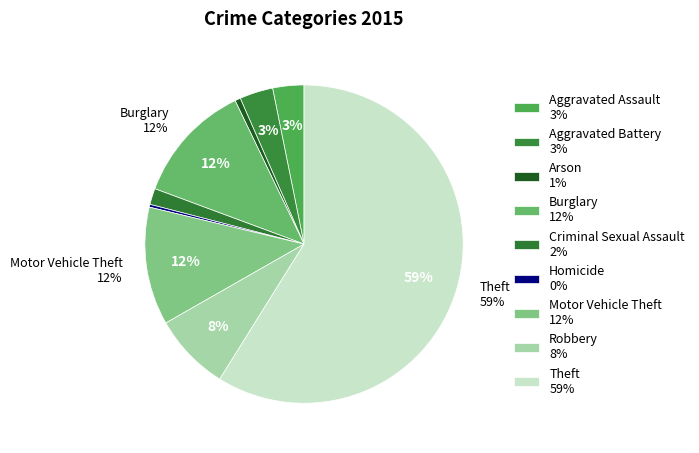

How many segments does this pie chart have?

9